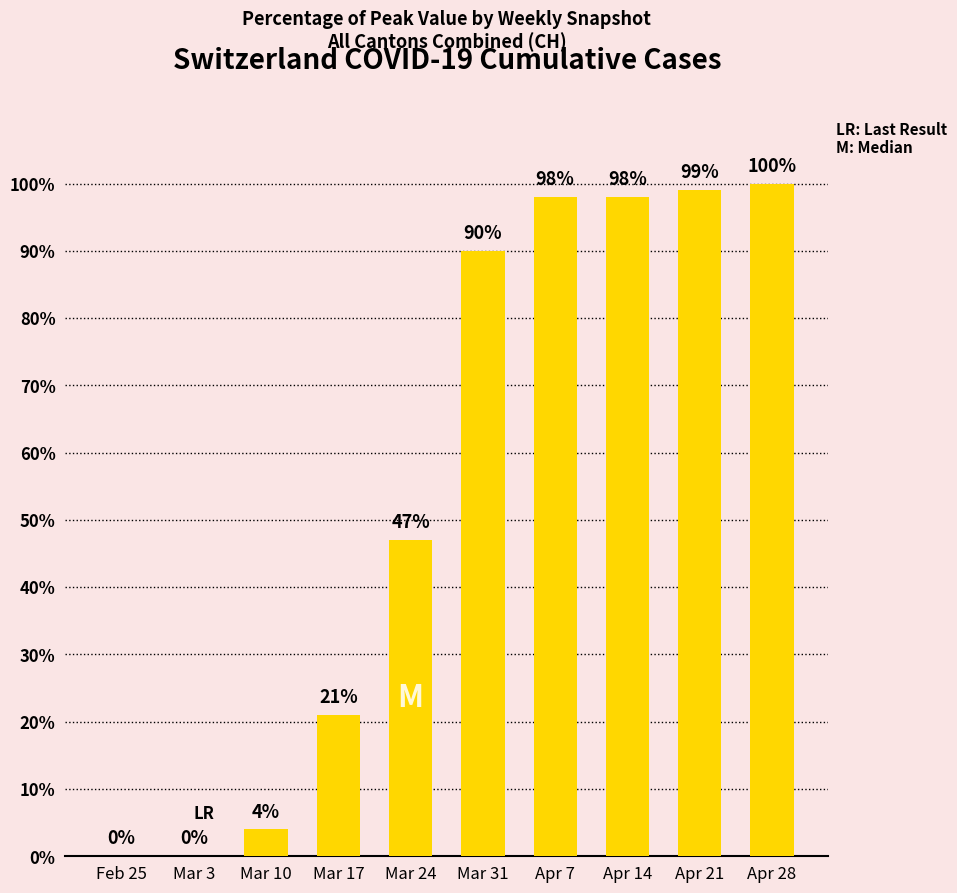

Which label corresponds to the largest value in the chart?

Apr 28